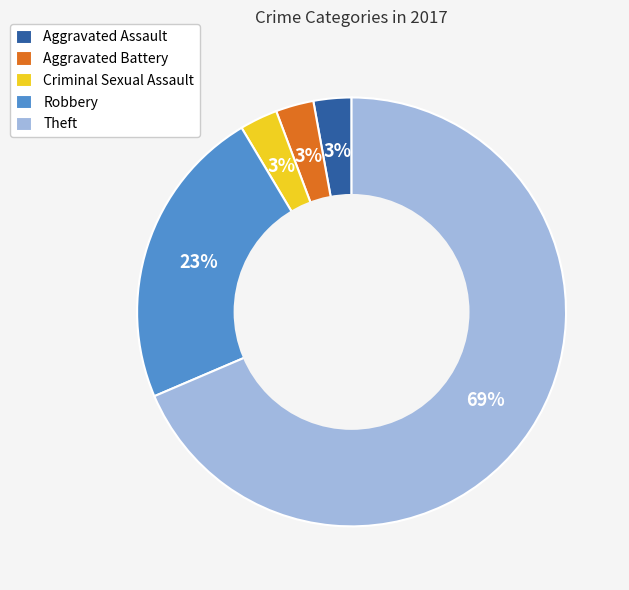

Do Aggravated Battery and Theft together represent more than half of the pie?

Yes